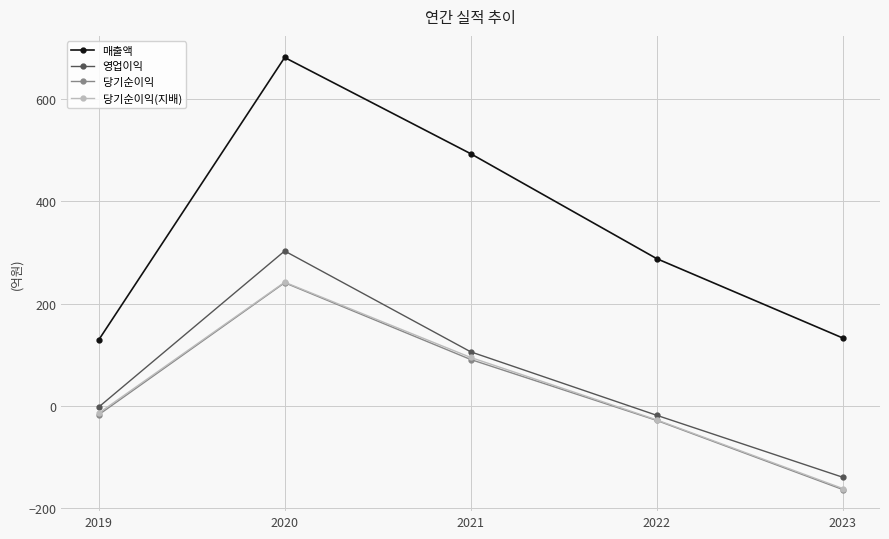

At which category does 매출액 reach its first local peak?

2020